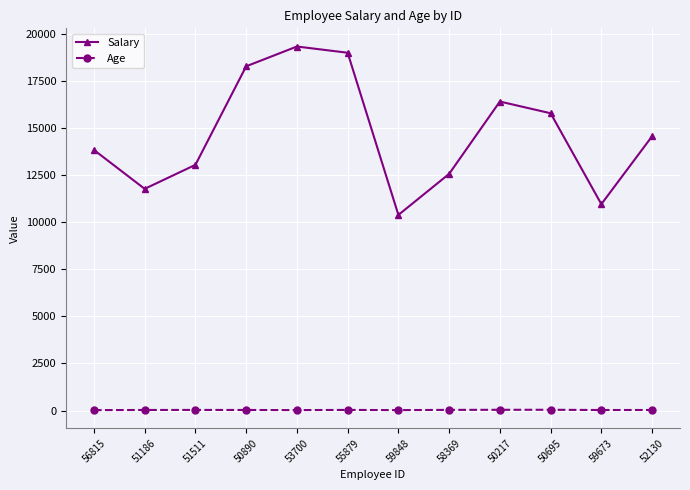

Is this an area chart (filled region under the line)?

No